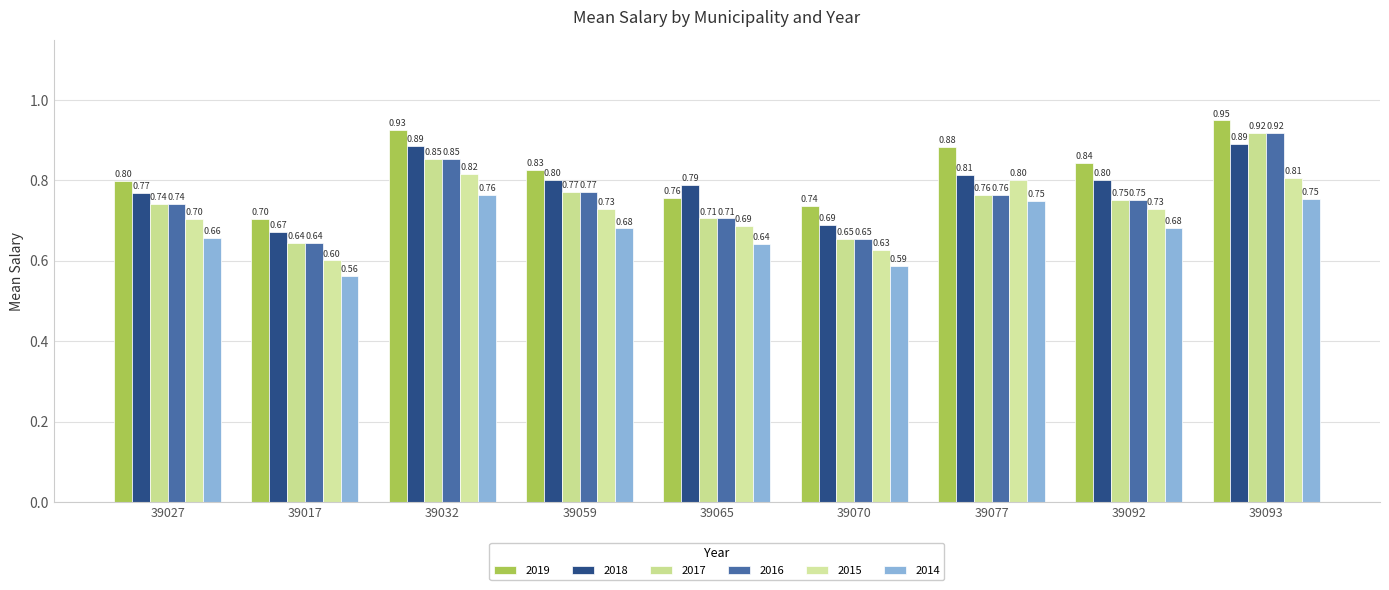

What is the difference between the 2019 values at 39059 and 39065?

0.1